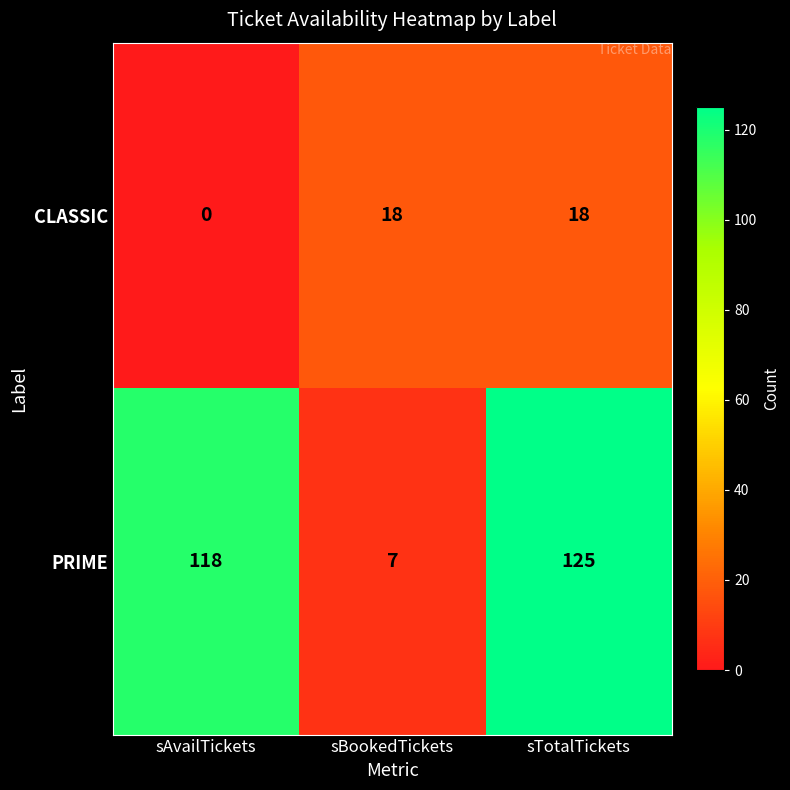

True or false: PRIME has a value of 118 at sAvailTickets.

True